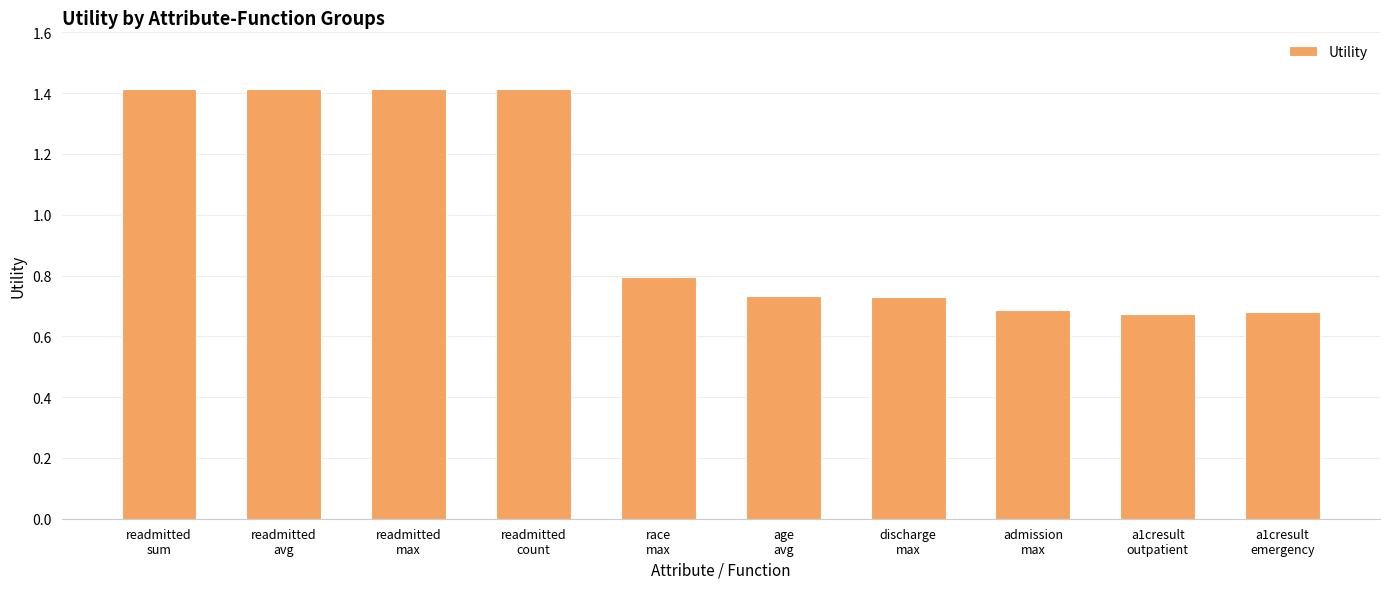

What is the label of the 1st bar from the right?

a1cresult
emergency